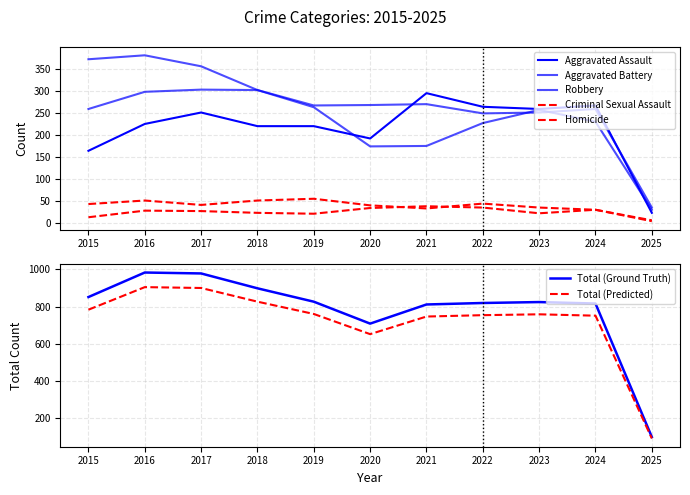

Is it true that Total equals 1616 at 2018?

False